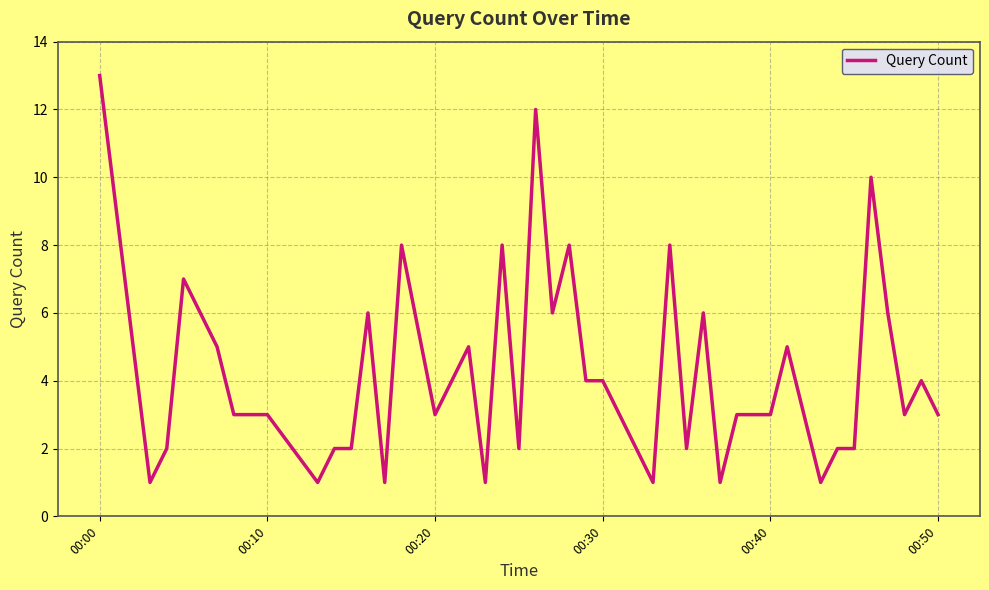

What is the greatest value displayed?

13